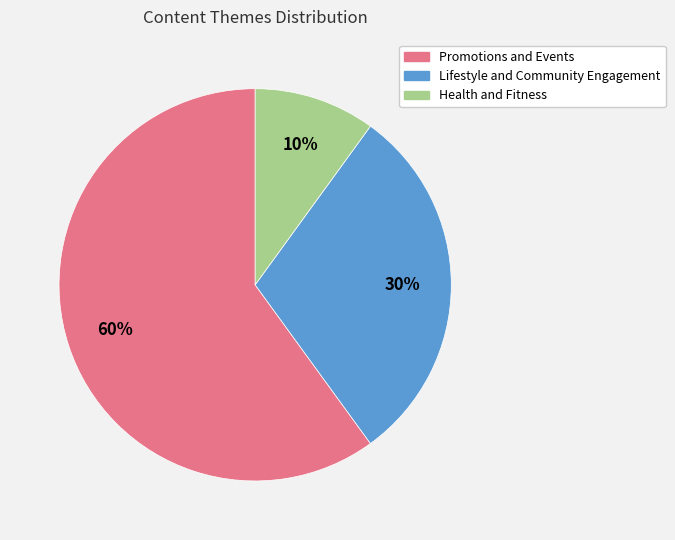

Combined, do Lifestyle and Community Engagement and Health and Fitness account for over 50%?

No